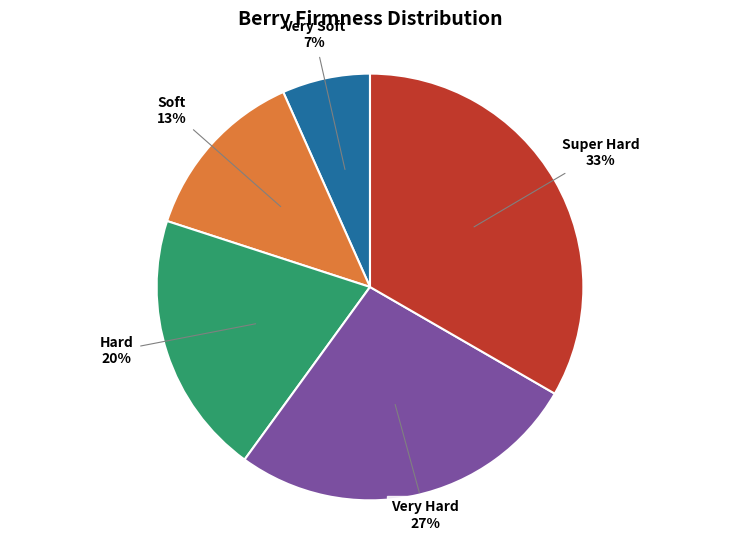

Do Soft and Super Hard together represent more than half of the pie?

No